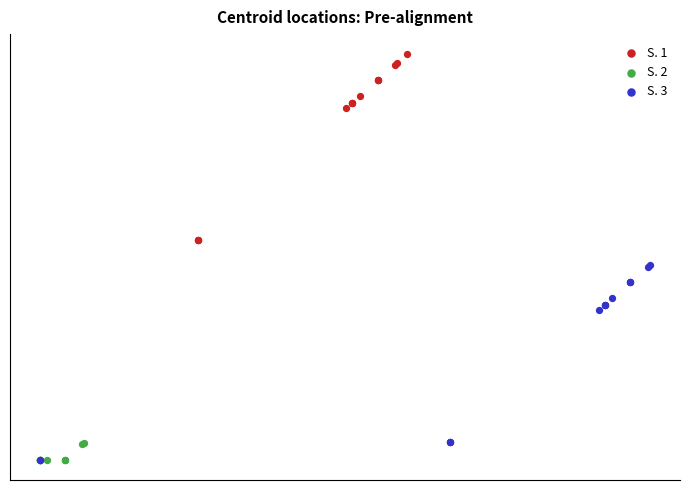

Which series has the widest spread of Y values?

S. 3